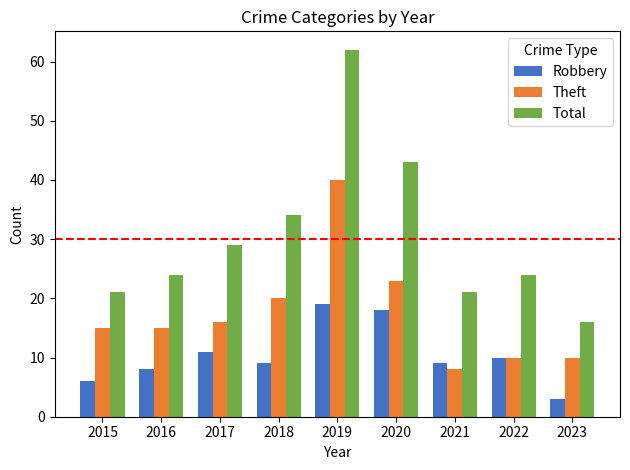

Between 2015 and 2020, which series saw the biggest shift?

Total